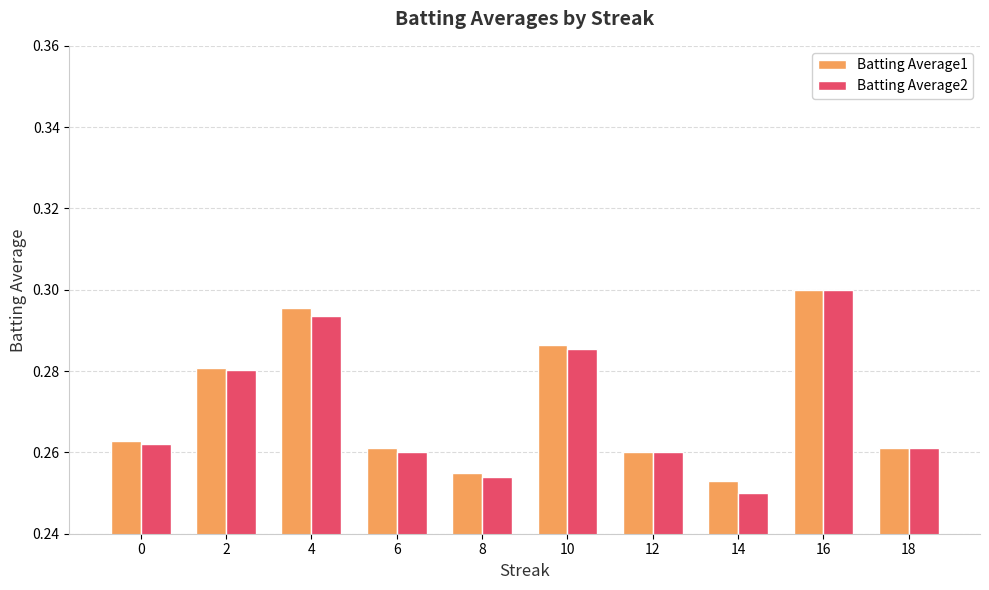

What are all the series names shown in the legend?

Batting Average1, Batting Average2